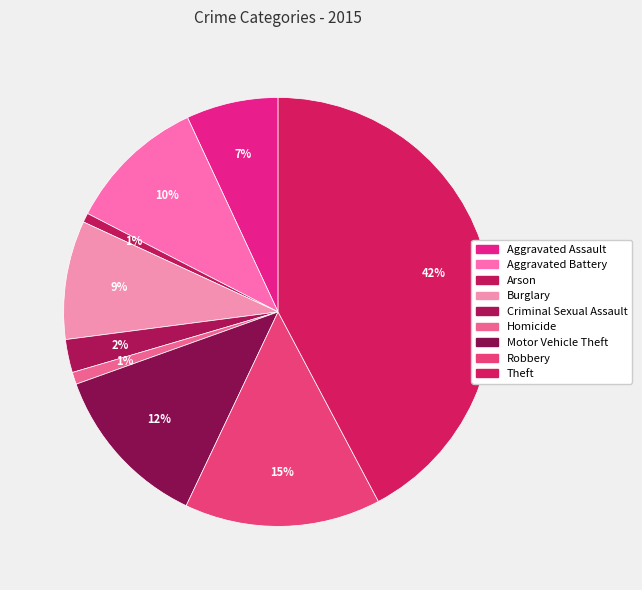

Approximately how many times larger is the value at Aggravated Battery compared to Criminal Sexual Assault?

4.2